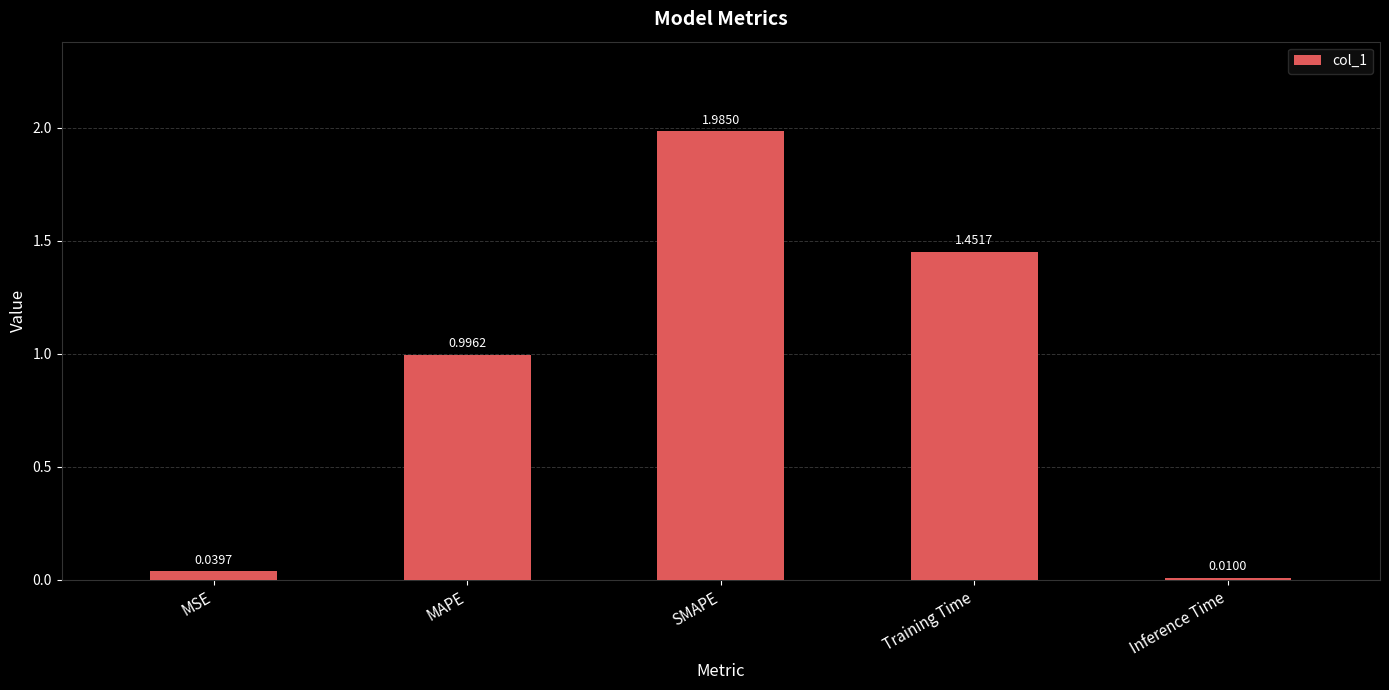

Count the number of categories in the chart.

5